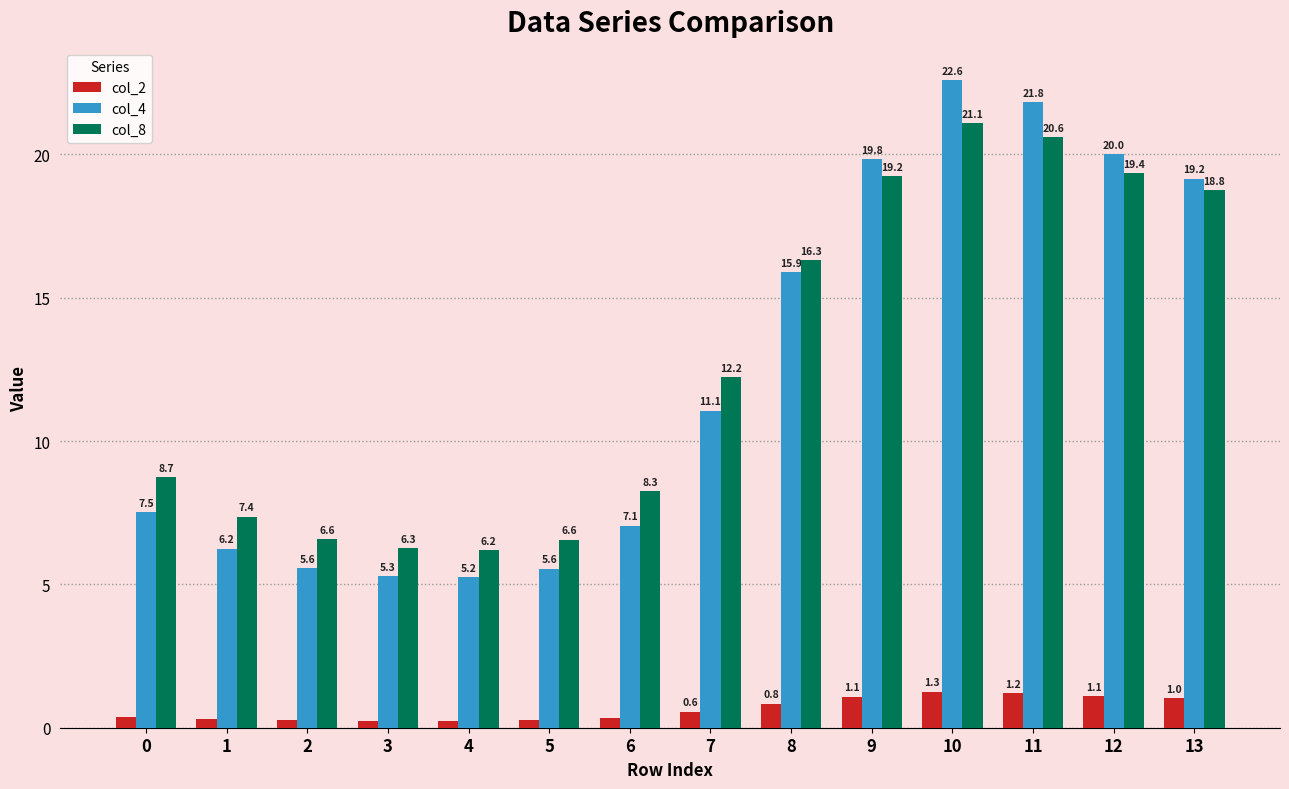

The col_8 series shows 16.3 at 8. True or false?

True